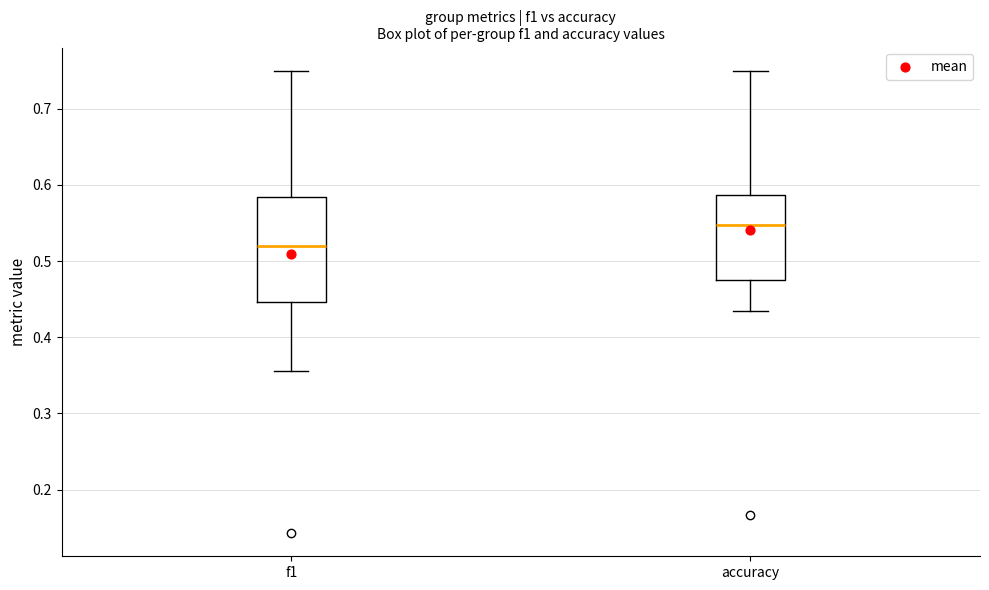

Reading left to right, read every box against the y-axis: the position of its median line, the range the box covers, and the ends of its whiskers. The values are not printed on the chart, so give them approximately, as read against the axis.

f1: median 0.52, box 0.45 to 0.58, whiskers 0.36 to 0.75
accuracy: median 0.55, box 0.48 to 0.59, whiskers 0.43 to 0.75